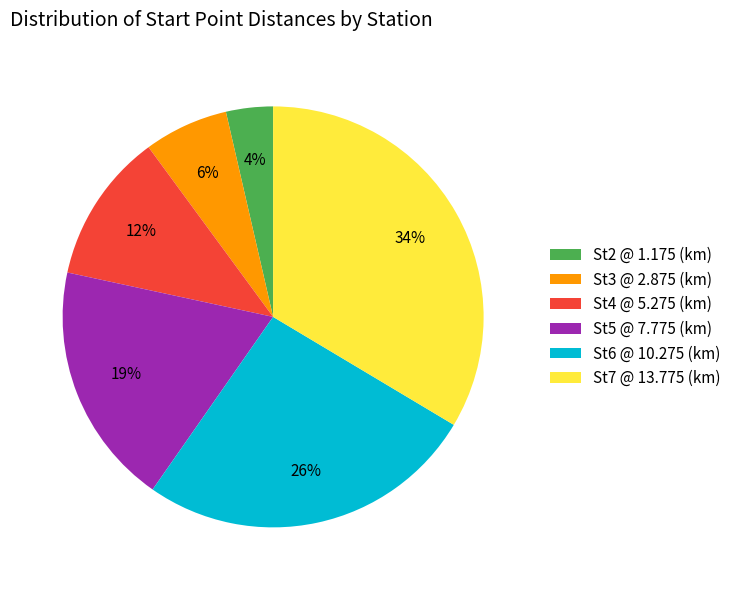

To the nearest percent, what portion does St3 @ 2.875 (km) represent?

6%